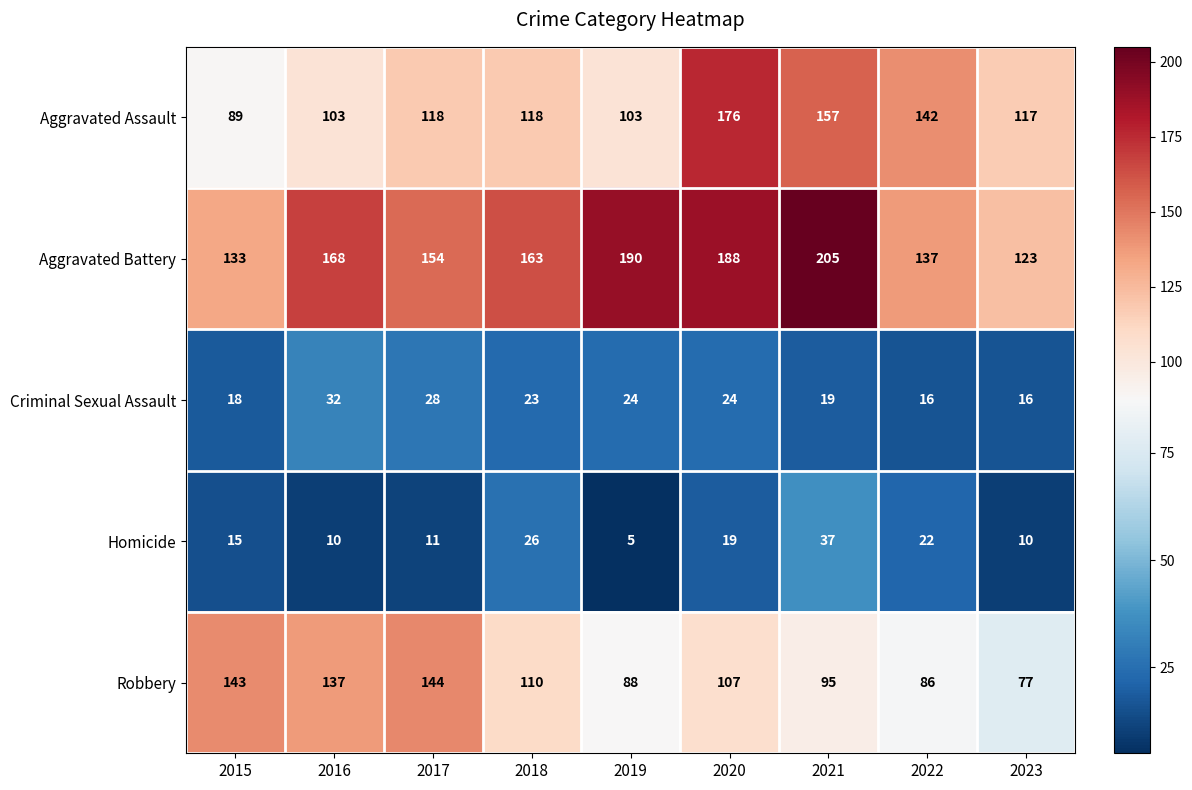

At 2022, list the series in order from smallest to largest.

Criminal Sexual Assault, Homicide, Robbery, Aggravated Battery, Aggravated Assault